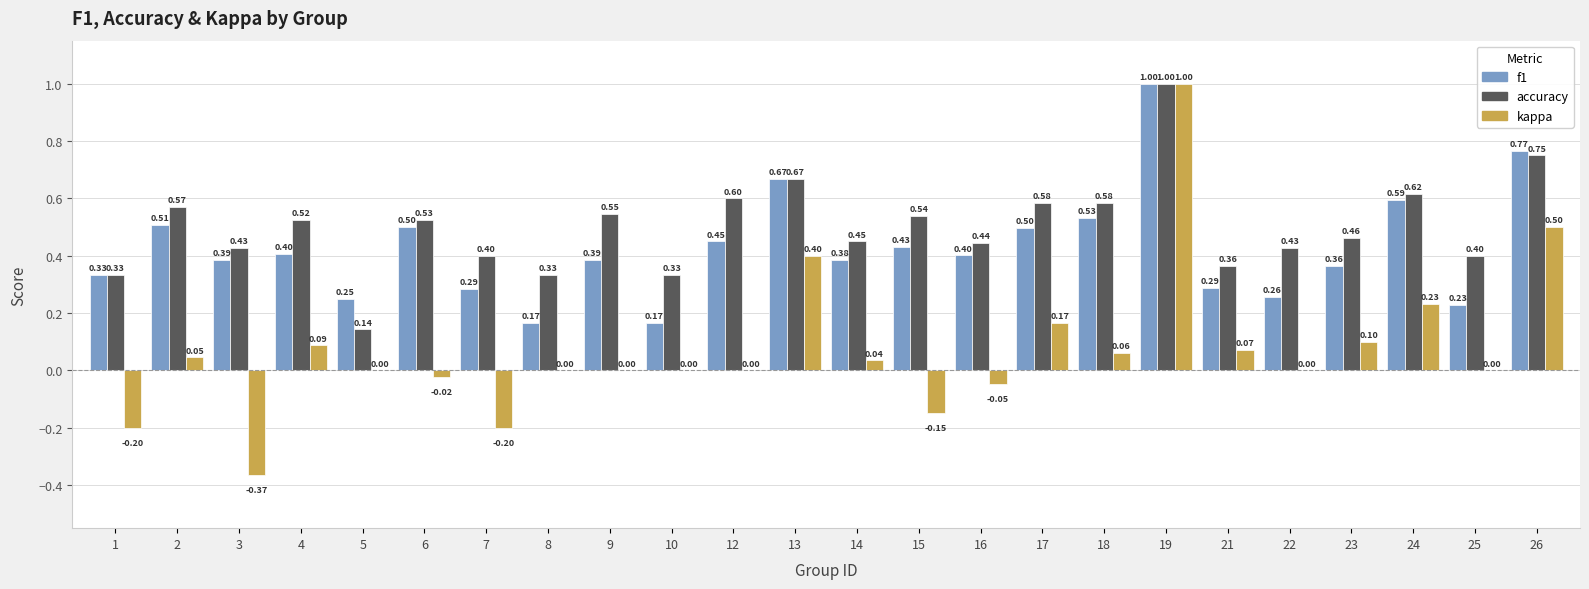

True or false: kappa has a value of -0.3 at 7.

False